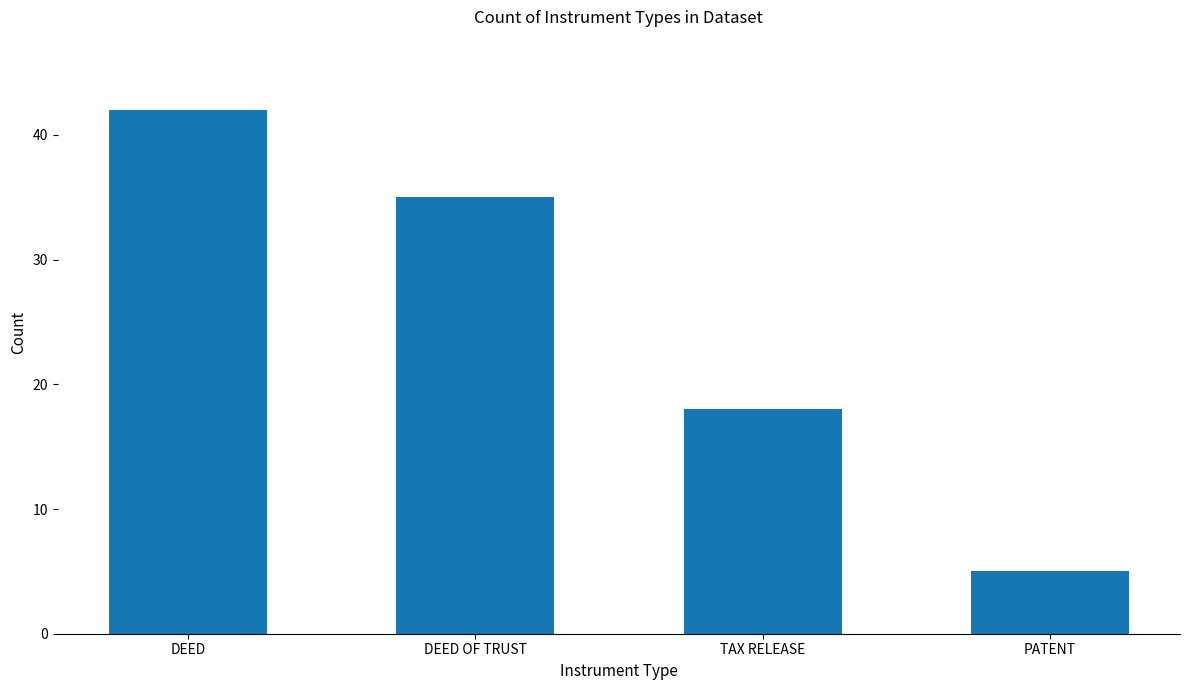

Reading right to left, list all the values displayed in this chart.

5	18	35	42